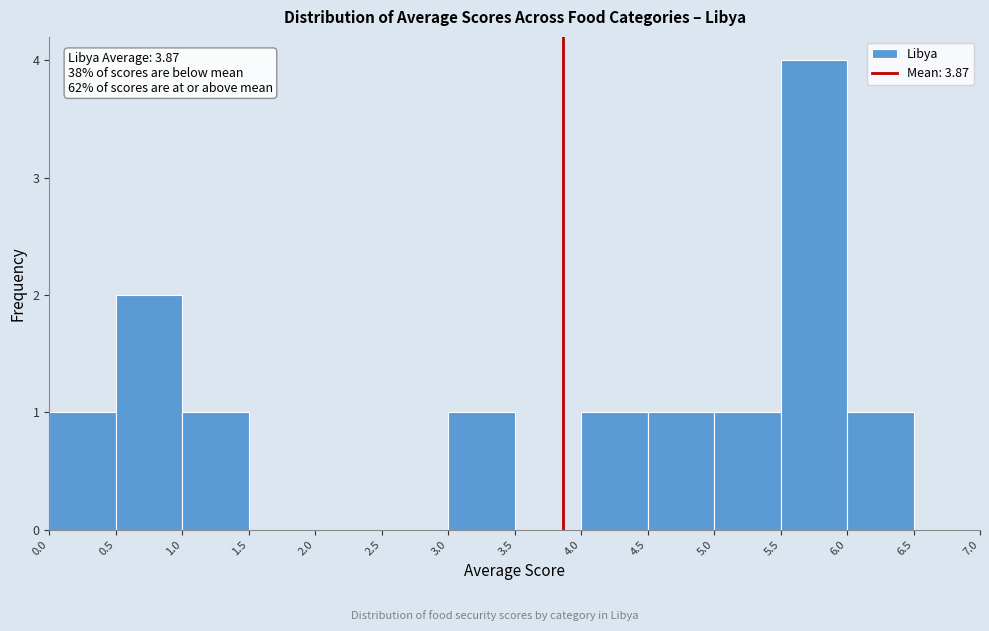

Which range on the x-axis has the tallest bar?

5.5 to 6.0